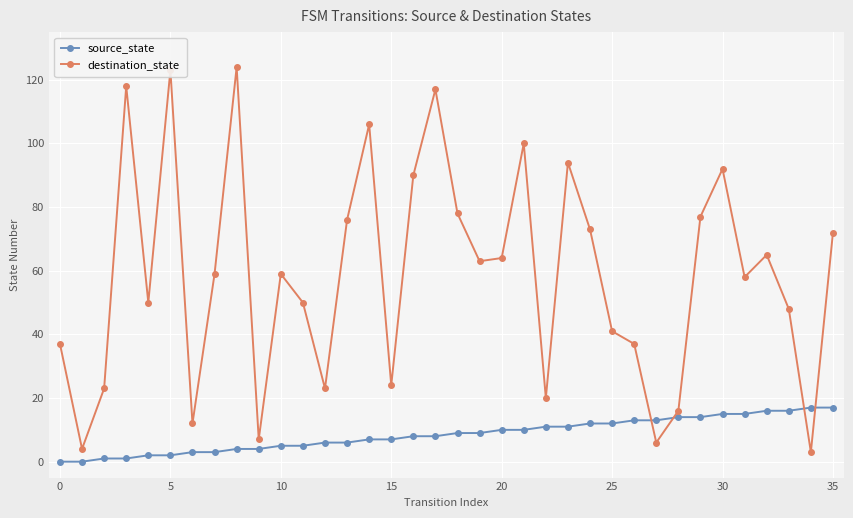

How many intersections are there between source_state and destination_state?

4